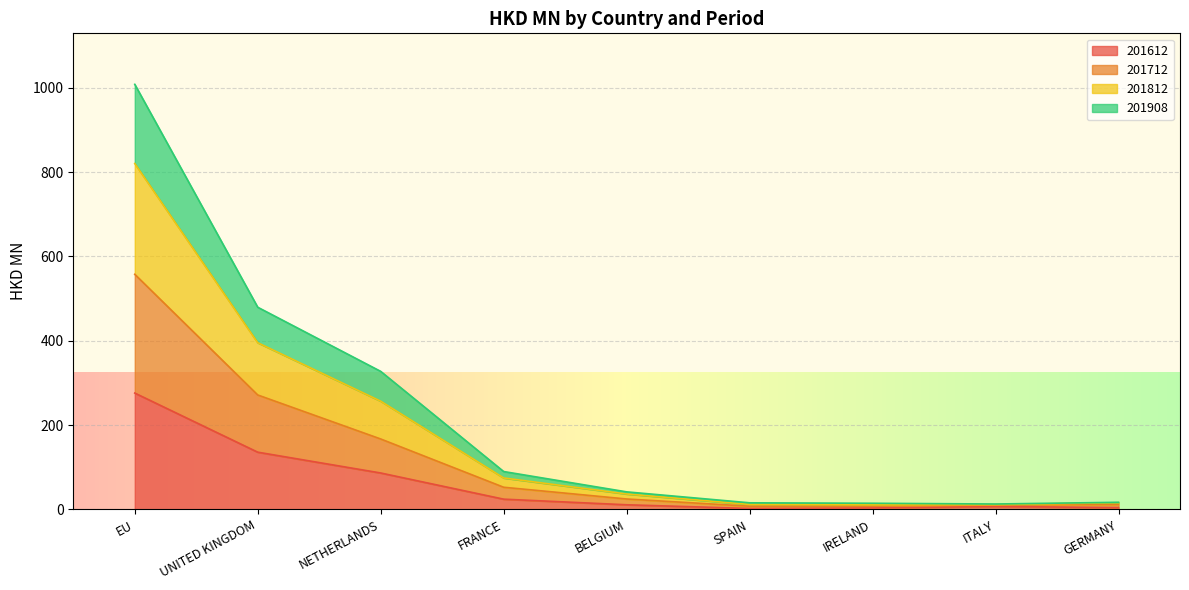

What is the maximum value for 201612?

275.8